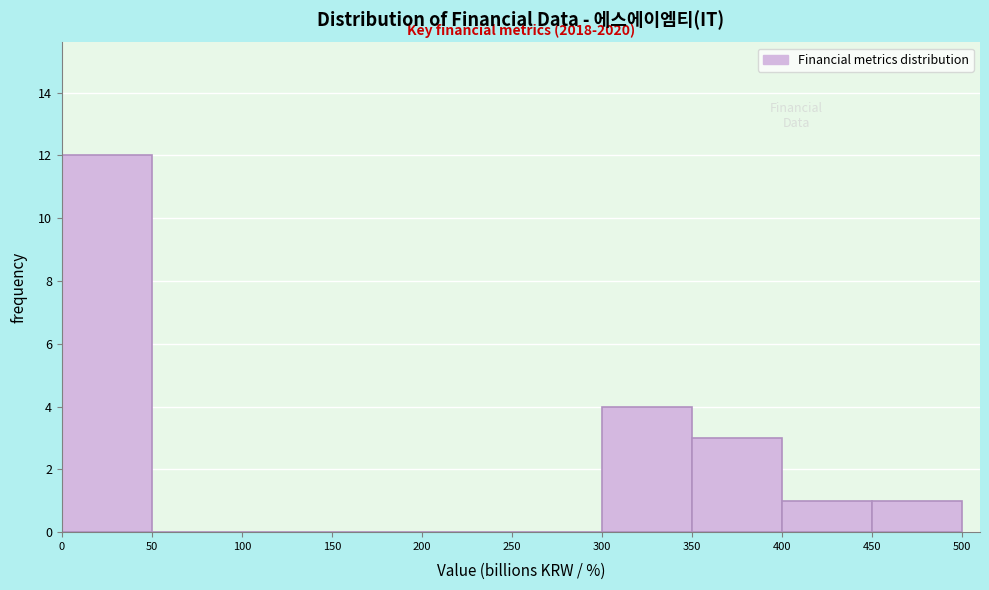

Over which range of the x-axis is the bar tallest?

0 to 50